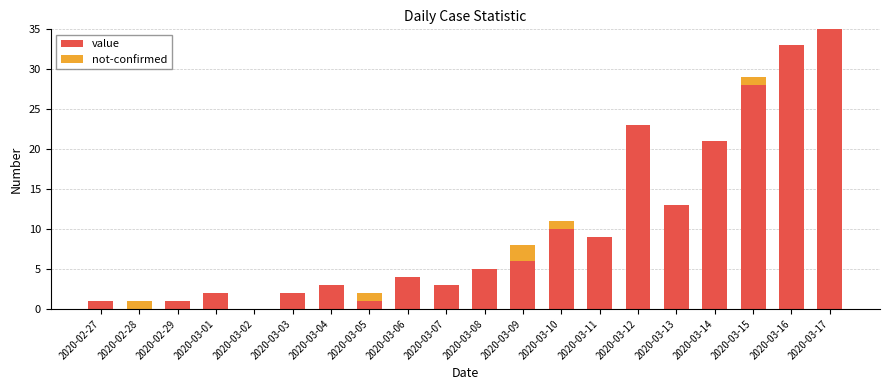

Are the bars horizontal?

No